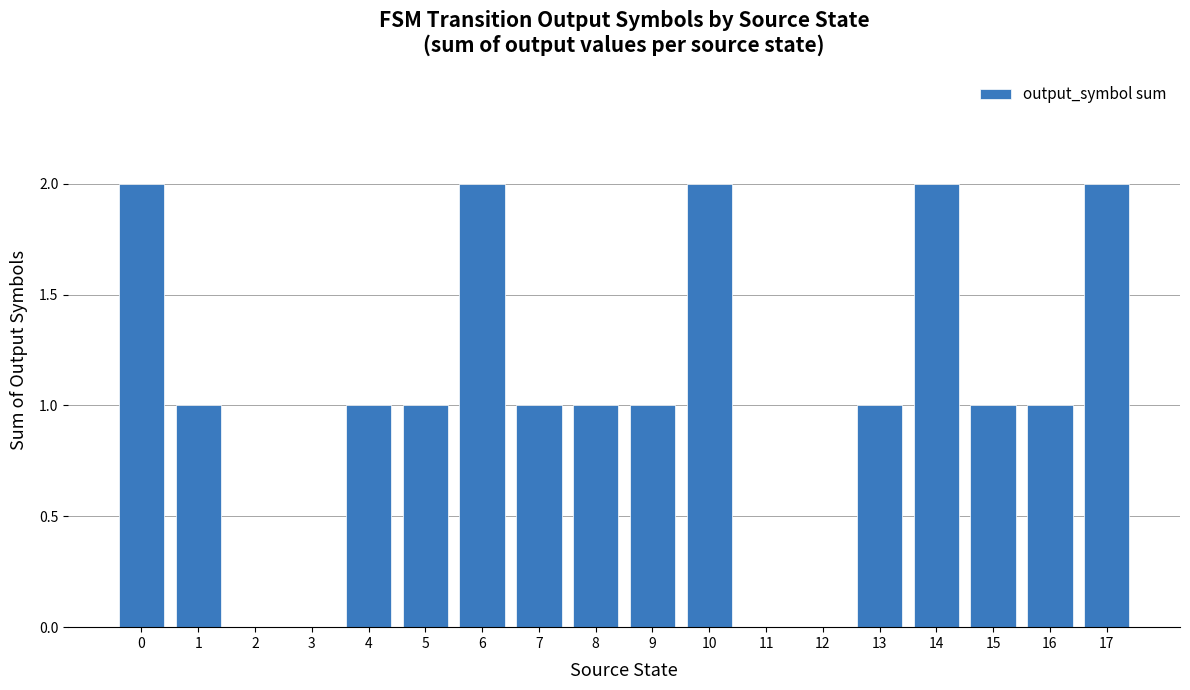

True or false: the data shows 1 at 8.

True